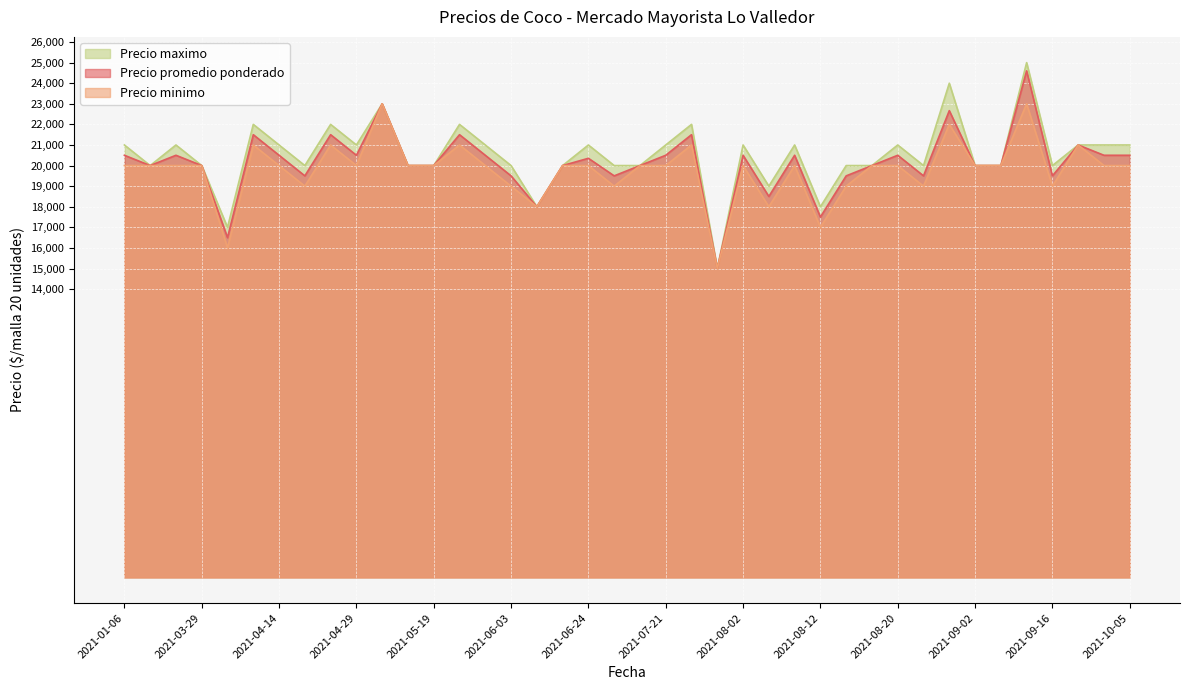

Does the chart display data point markers on the line(s)?

No